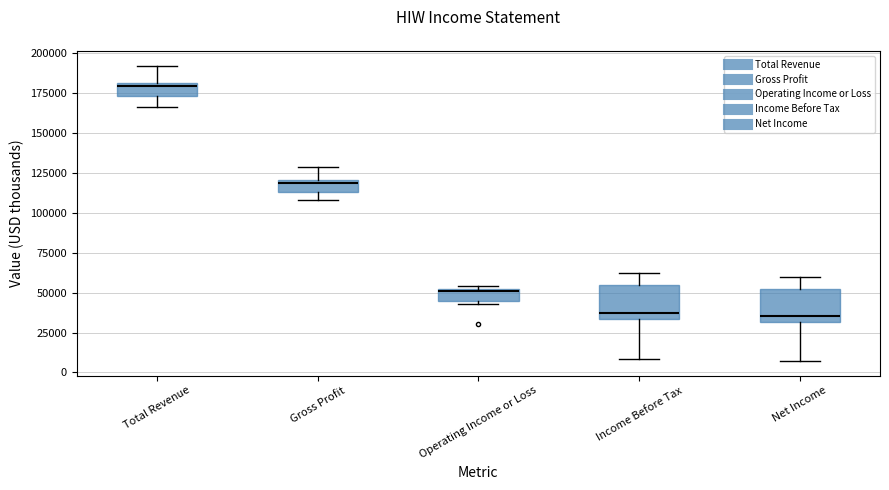

Which box has the highest median line?

Total Revenue